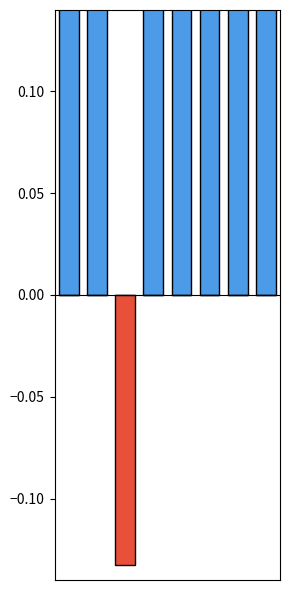

What is the difference between the maximum and minimum values in the above mean series?

8.3